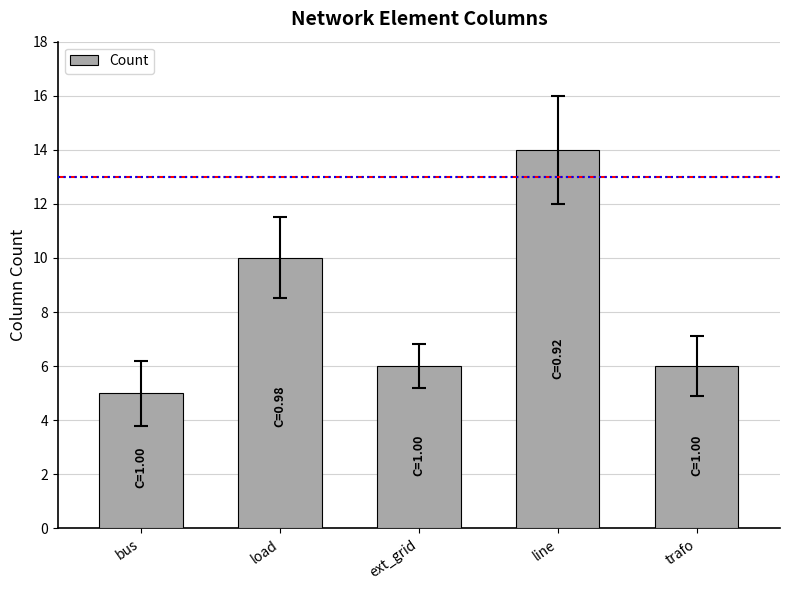

The value at bus is 7. True or false?

False